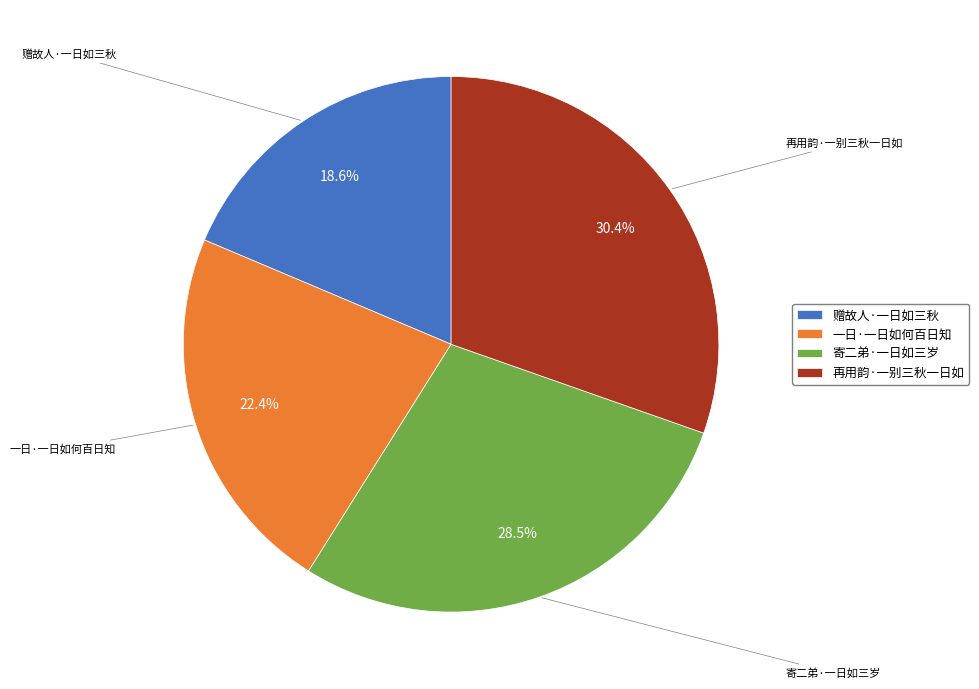

How much of the chart is everything except 寄二弟·一日如三岁?

71.5%